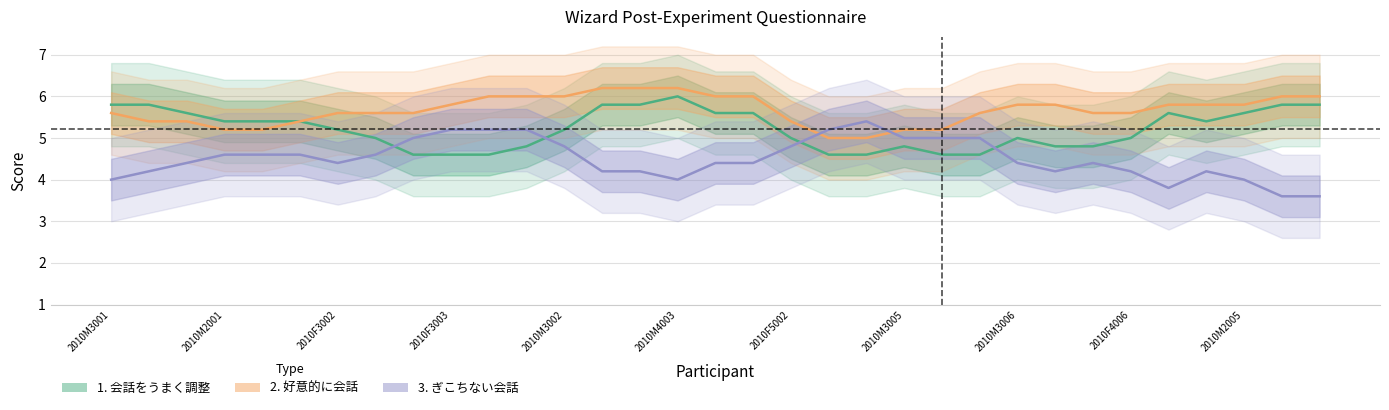

What is the label of the 23rd point from the right?

2010F4002